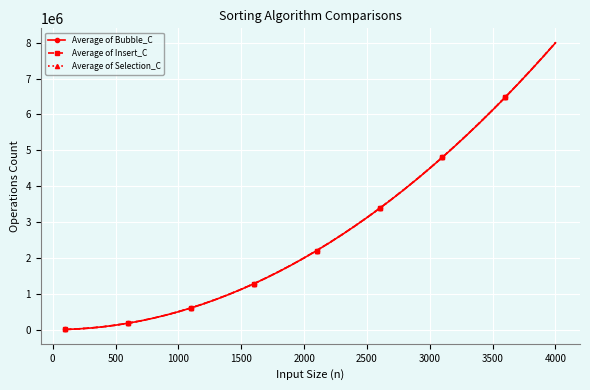

What is the difference between the maximum and minimum values in the Average of Selection_C series?

7996950